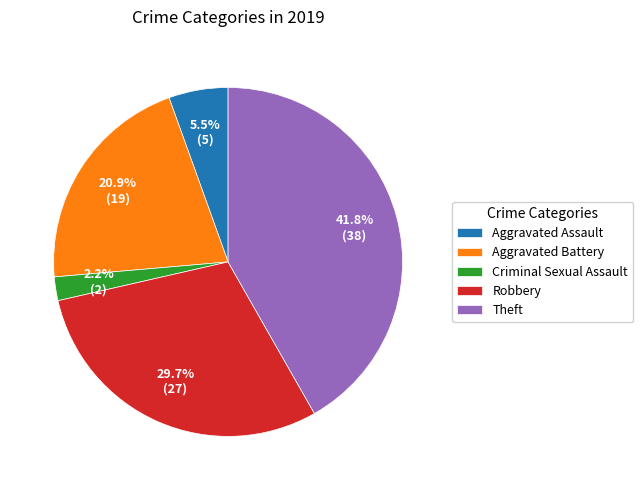

How many slices are in this pie chart?

5